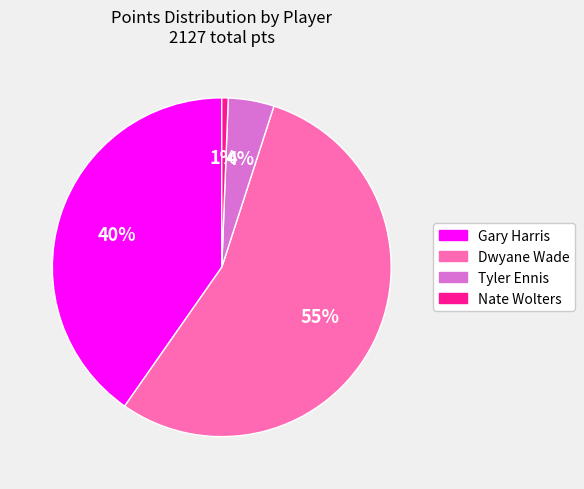

Is it true that Tyler Ennis is 4% of the pie?

True